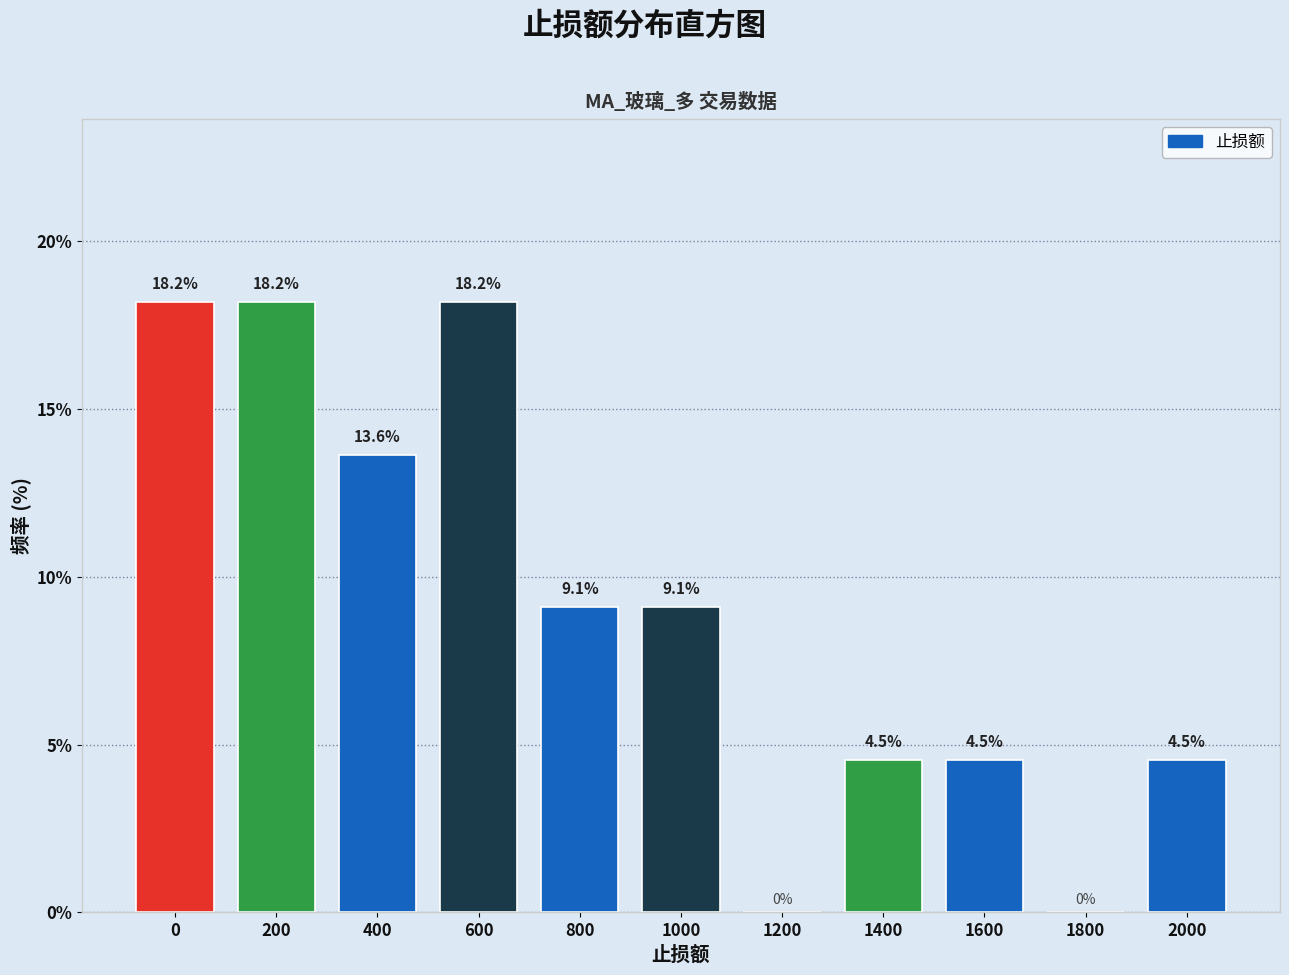

Reading left to right, what are all the values shown in this chart?

0=18.2	200=18.2	400=13.6	600=18.2	800=9.1	1000=9.1	1200=0.0	1400=4.5	1600=4.5	1800=0.0	2000=4.5